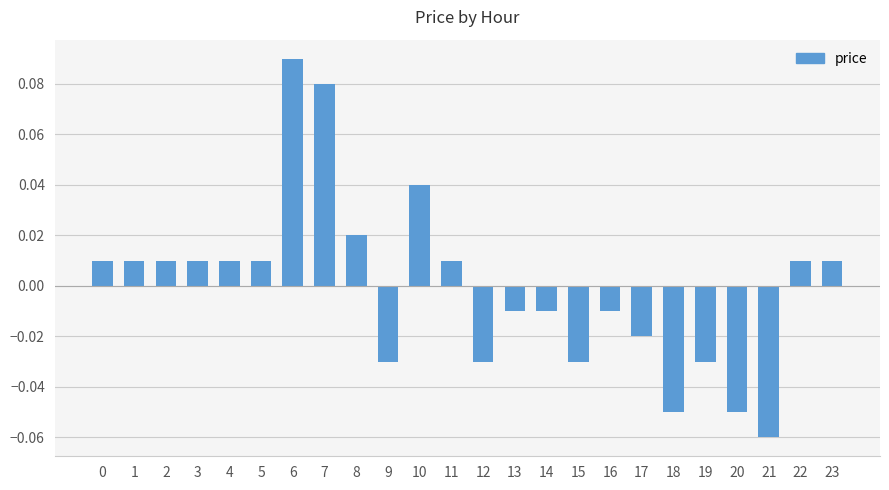

Which label corresponds to the smallest value in the chart?

21